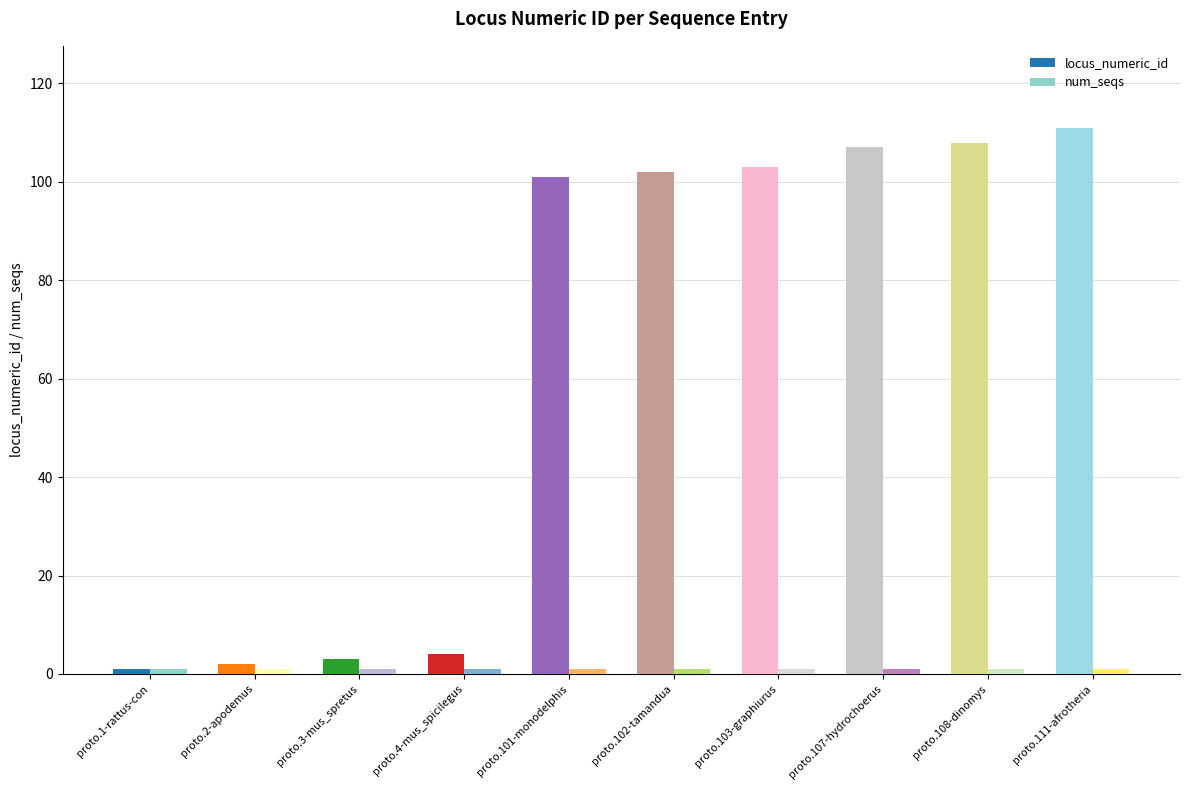

The value of locus_numeric_id at proto.102-tamandua is 102. True or false?

True